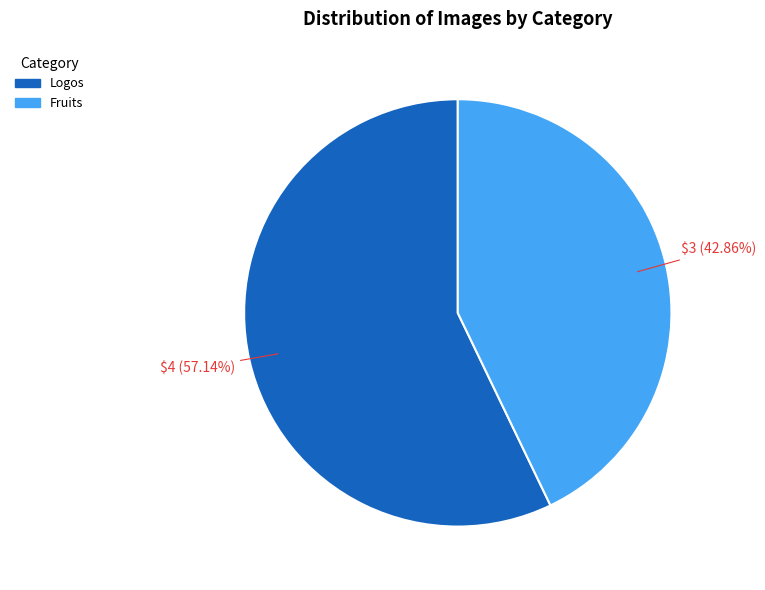

Is it true that Fruits is 43% of the pie?

True